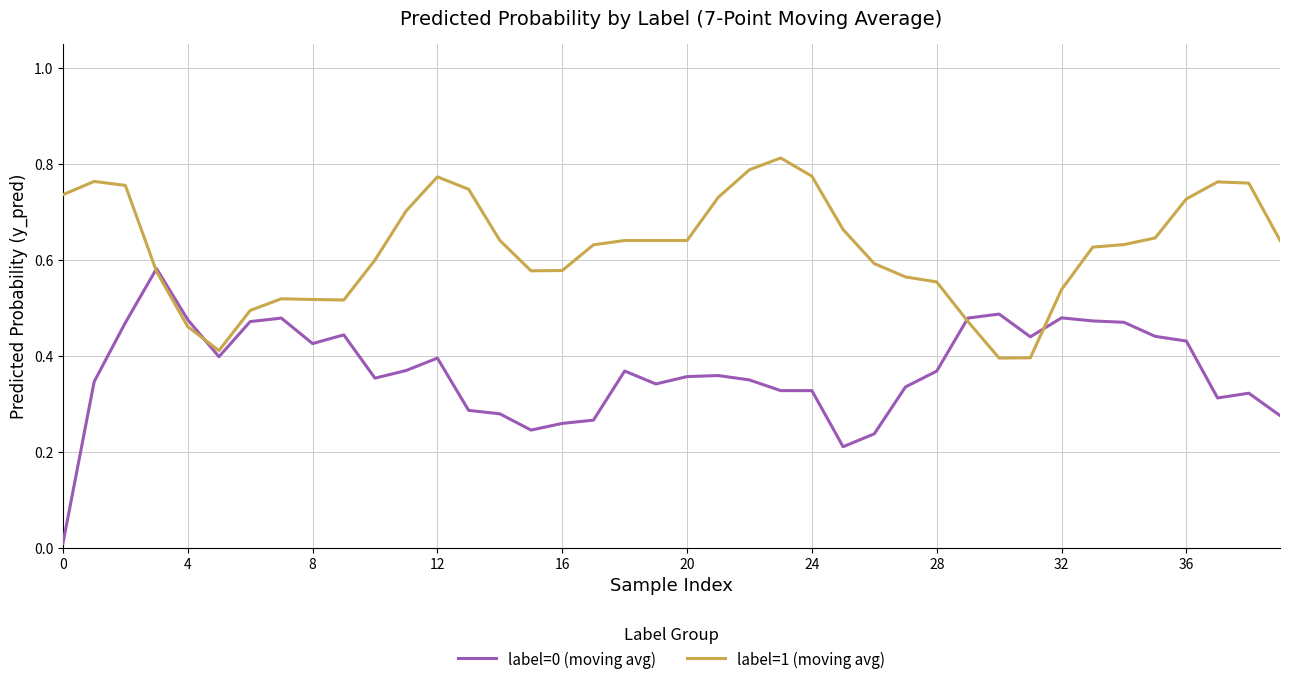

Which series has the largest total across all categories?

label=1 (moving avg)